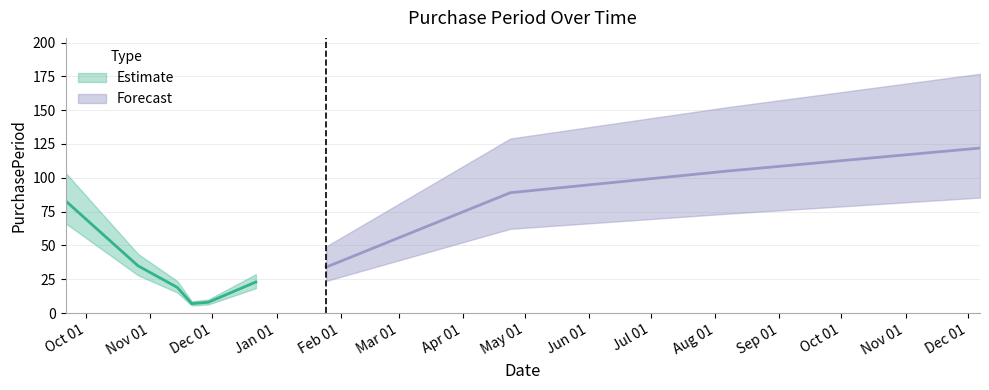

What is the difference between the values at 2016-12-22 and 2016-11-21?

16